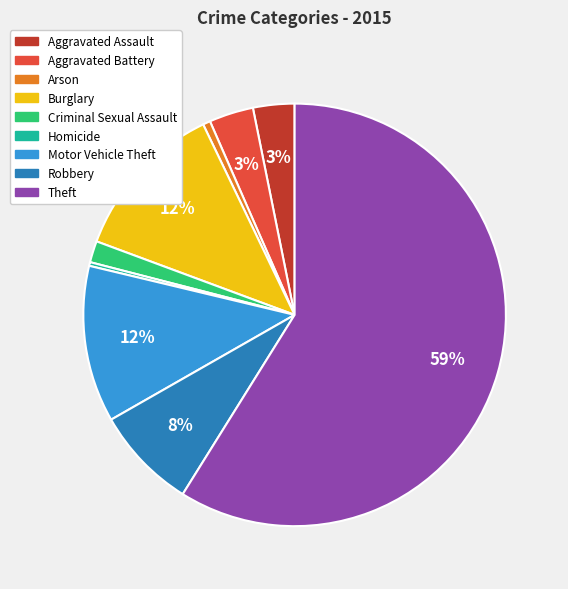

To the nearest percent, what portion does Criminal Sexual Assault represent?

2%